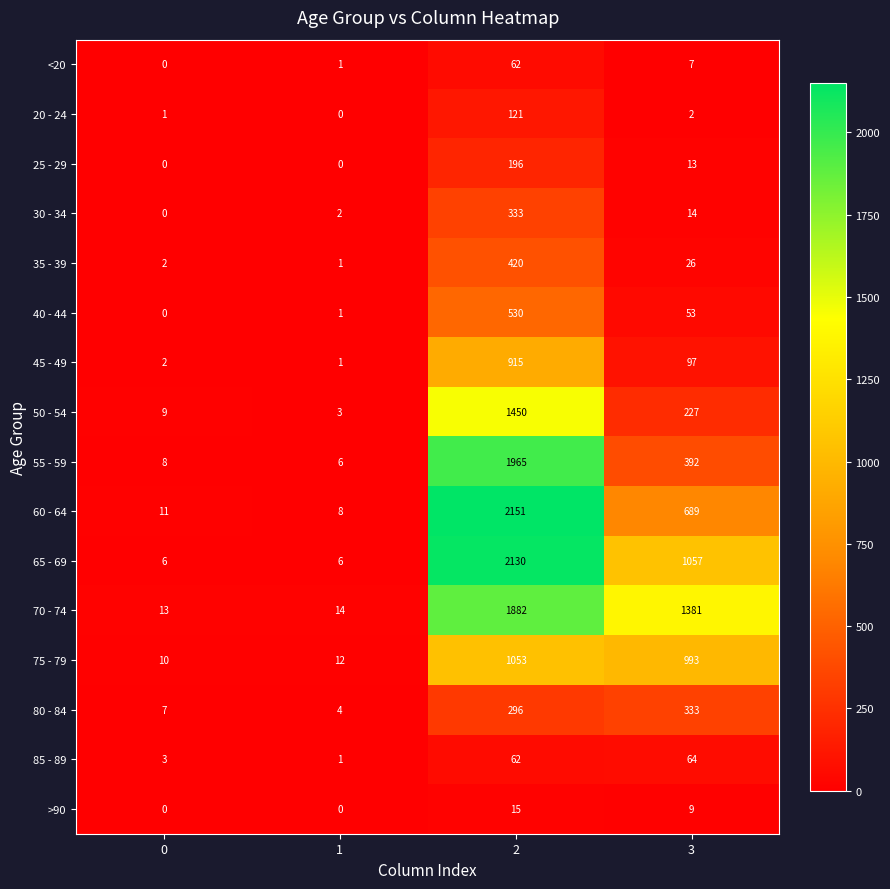

Which label corresponds to the largest value in the chart?

2